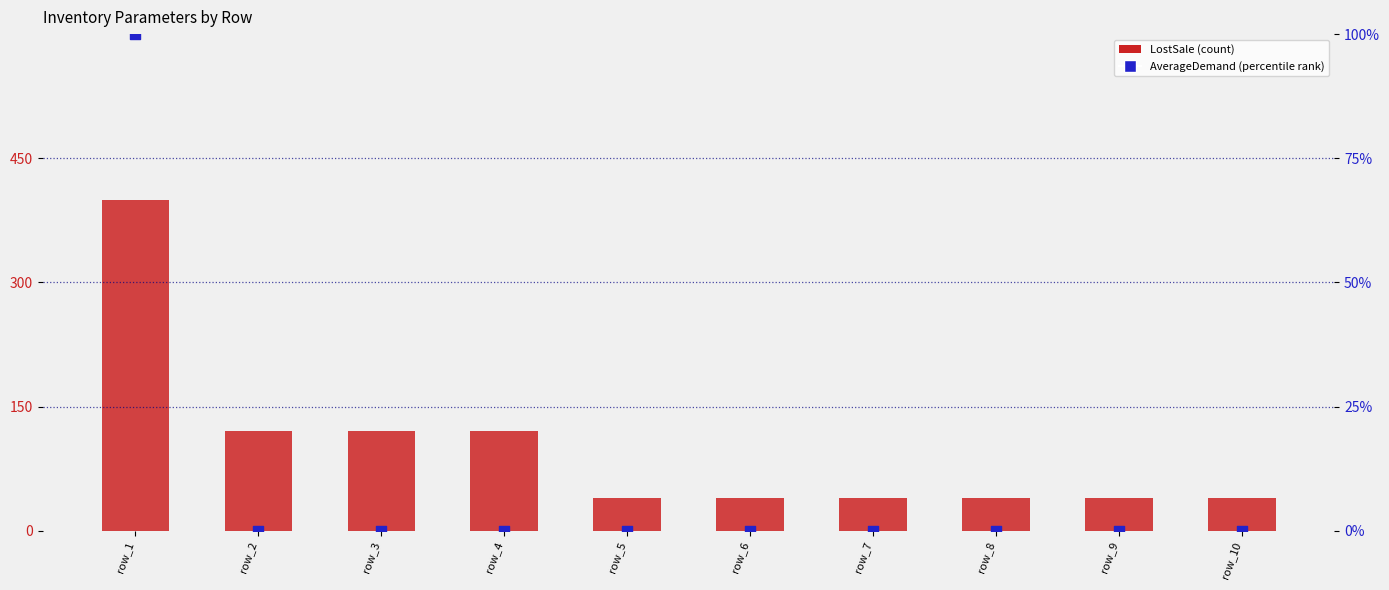

Is the value of LostSale at row_9 greater than the value of AverageDemand (pct rank) at row_8?

Yes